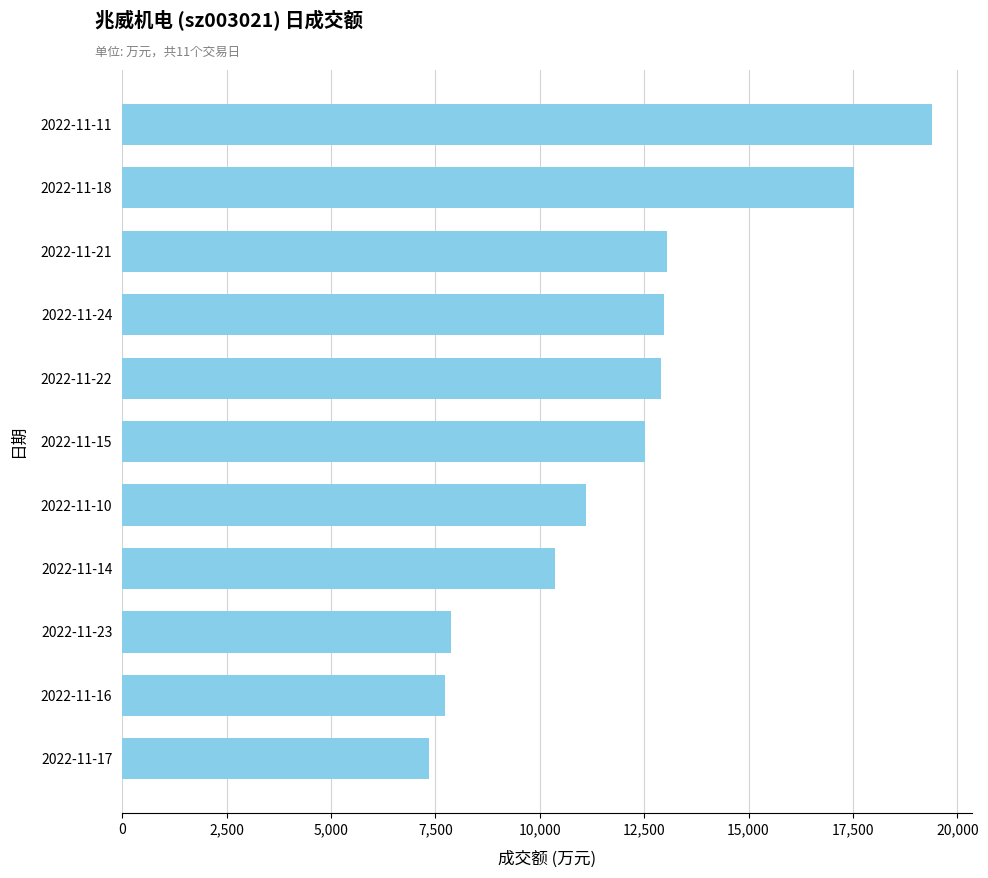

Is it true that the value at 2022-11-16 is 2776?

False